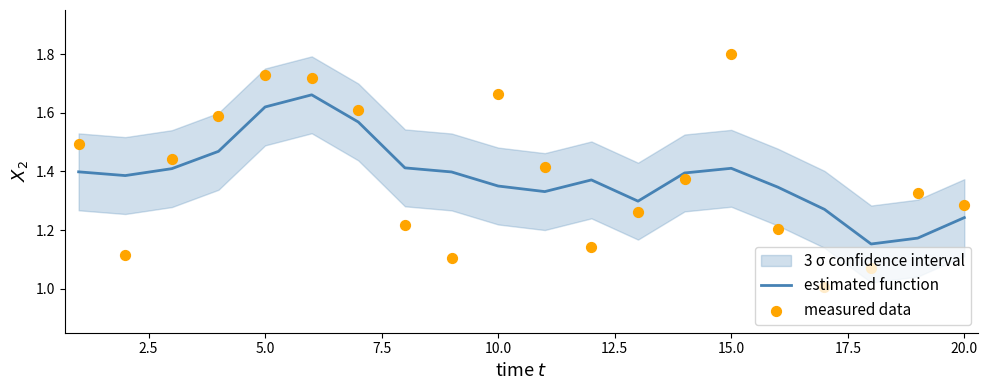

The estimated function series shows 2.4 at 5.0. True or false?

False